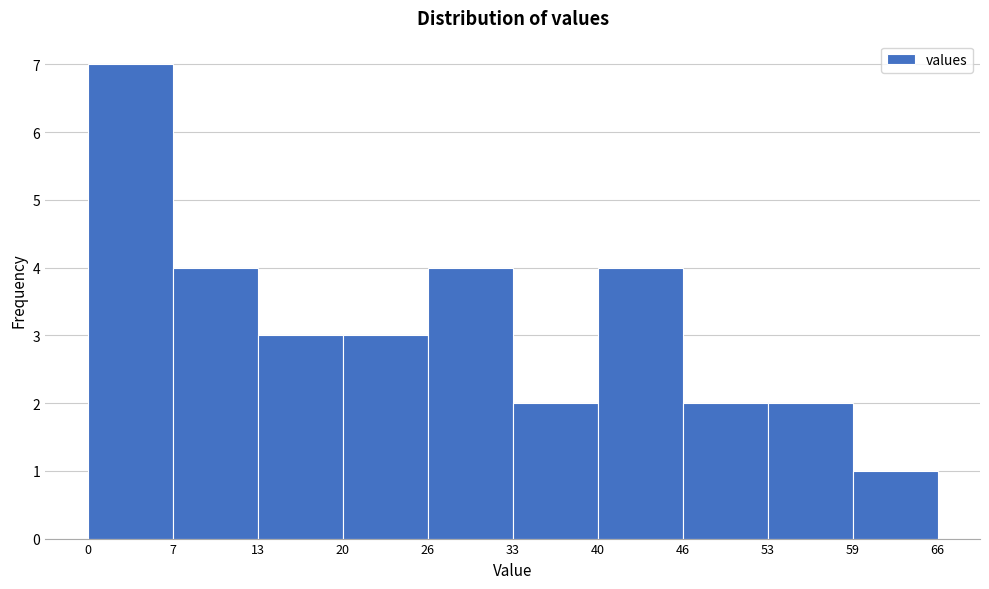

What is the height of the bar covering 46 to 53 on the x-axis? The values are not printed on the chart, so give them approximately, as read against the axis.

2